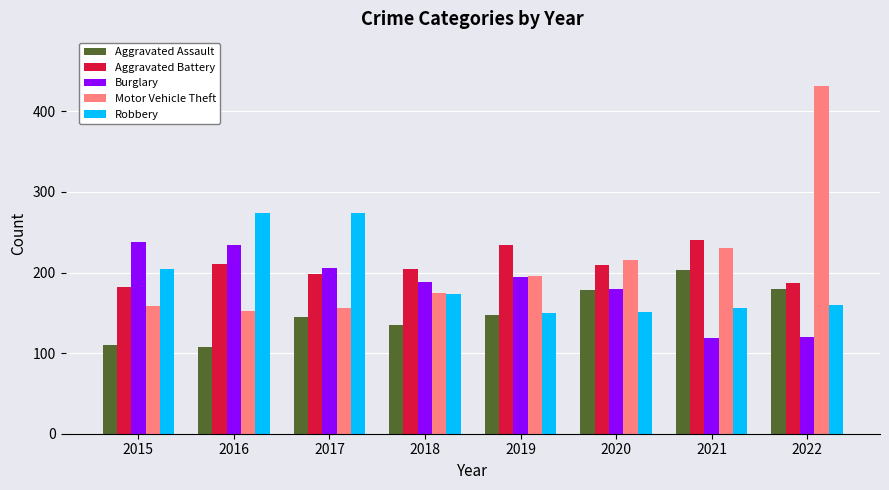

Which series has the largest total across all categories?

Motor Vehicle Theft